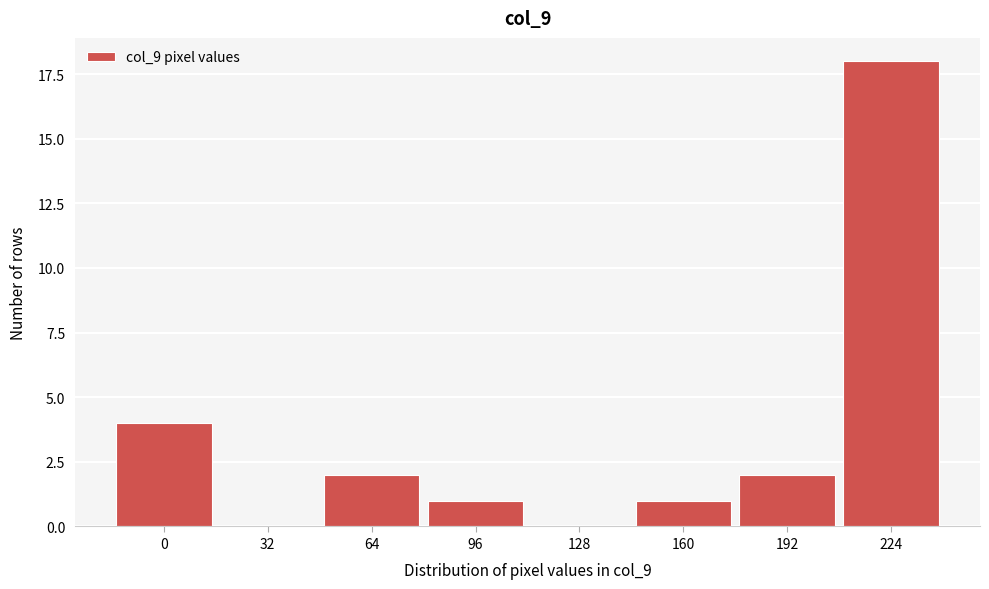

Reading right to left, what are all the values shown in this chart?

224=18	192=2	160=1	128=0	96=1	64=2	32=0	0=4